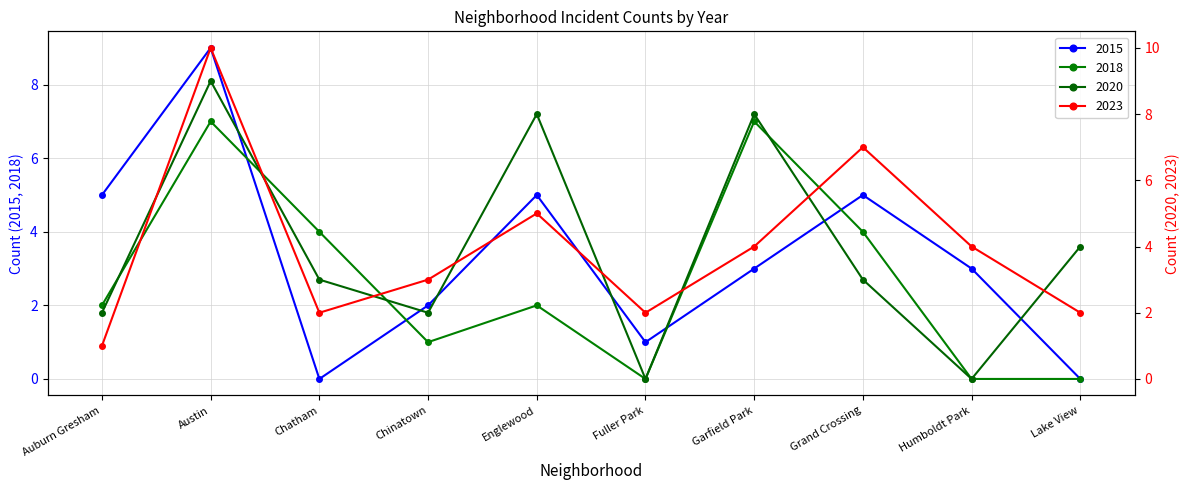

At which category does 2018 reach its first local valley?

Chinatown